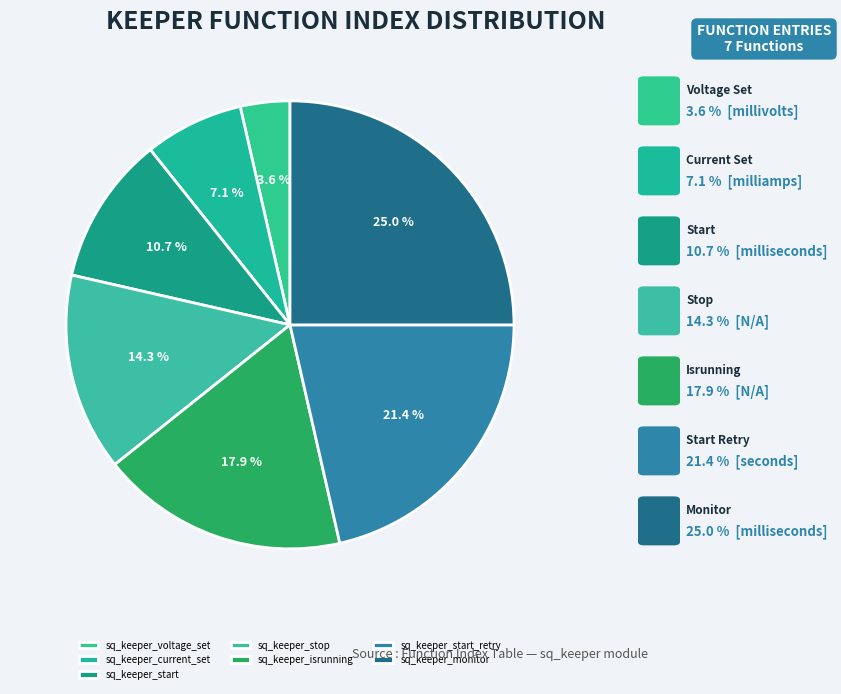

To the nearest percent, what is the average slice percentage?

14%